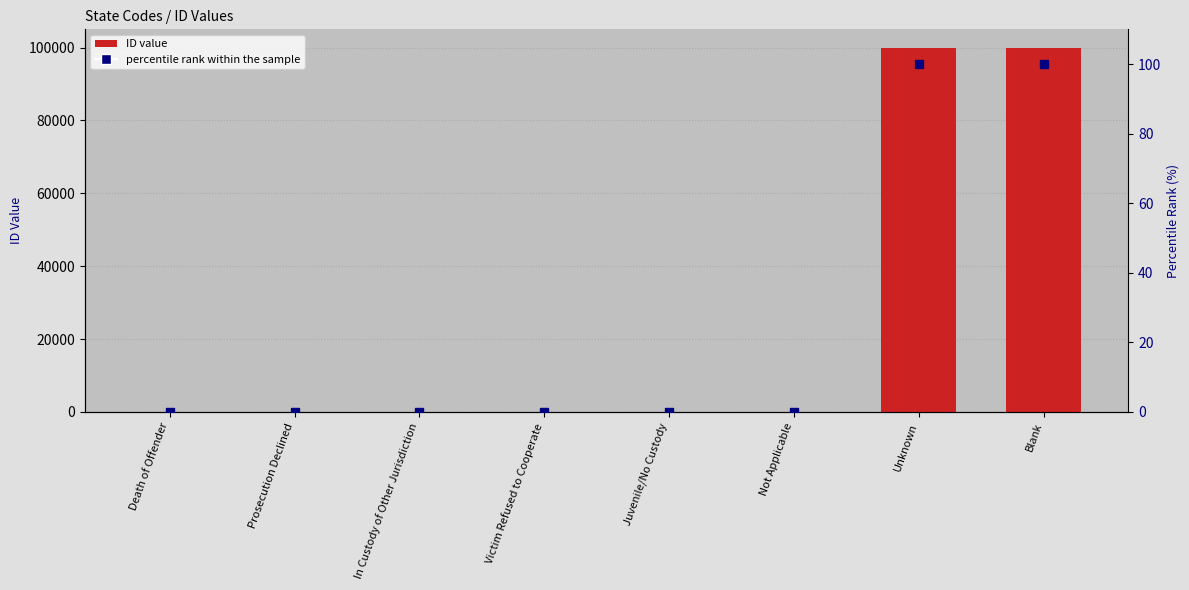

Which series has the widest spread of values?

ID